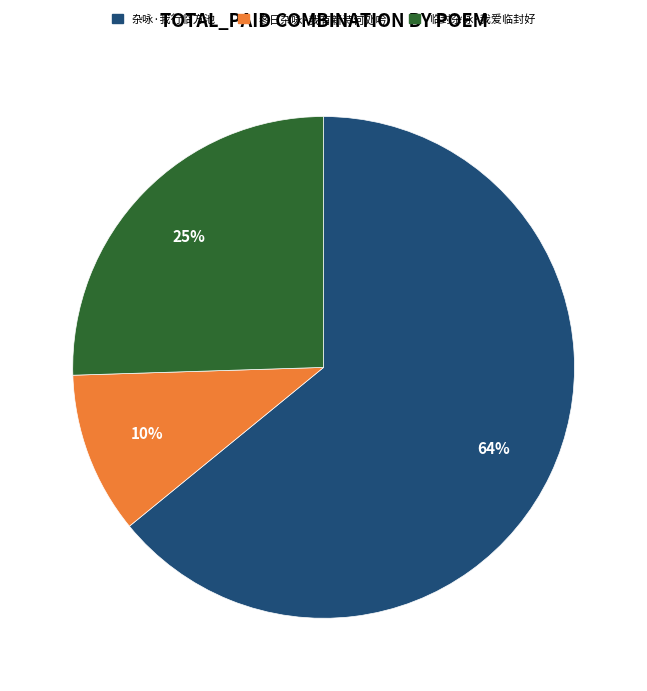

What percentage is the 临封杂咏·我爱临封好 slice, to the nearest percent?

25%